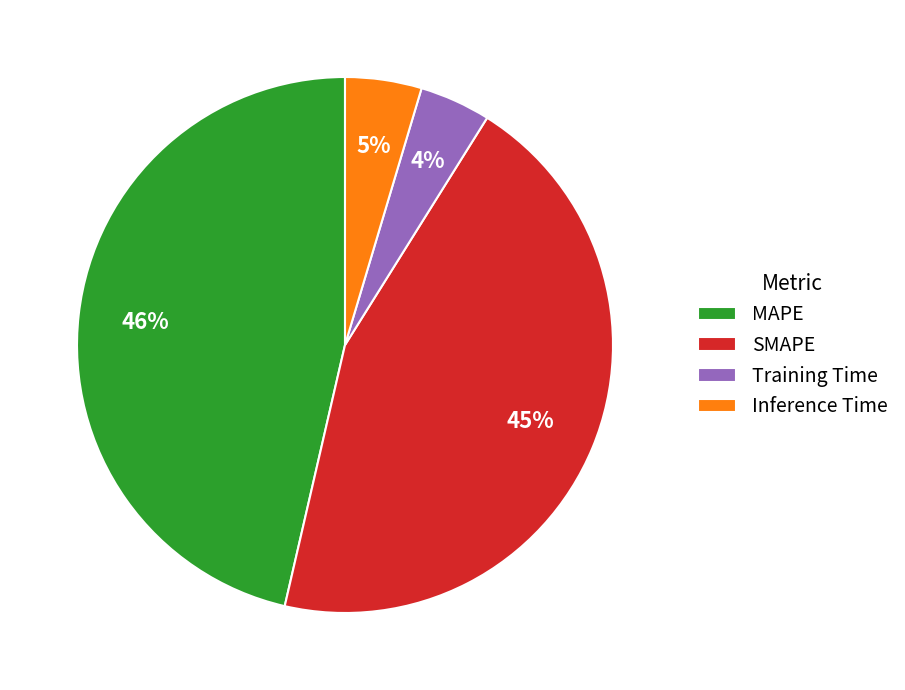

How many slices are in this pie chart?

4